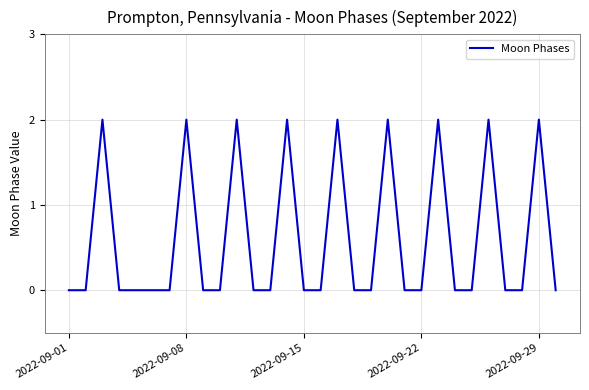

How many series are shown in this chart?

1